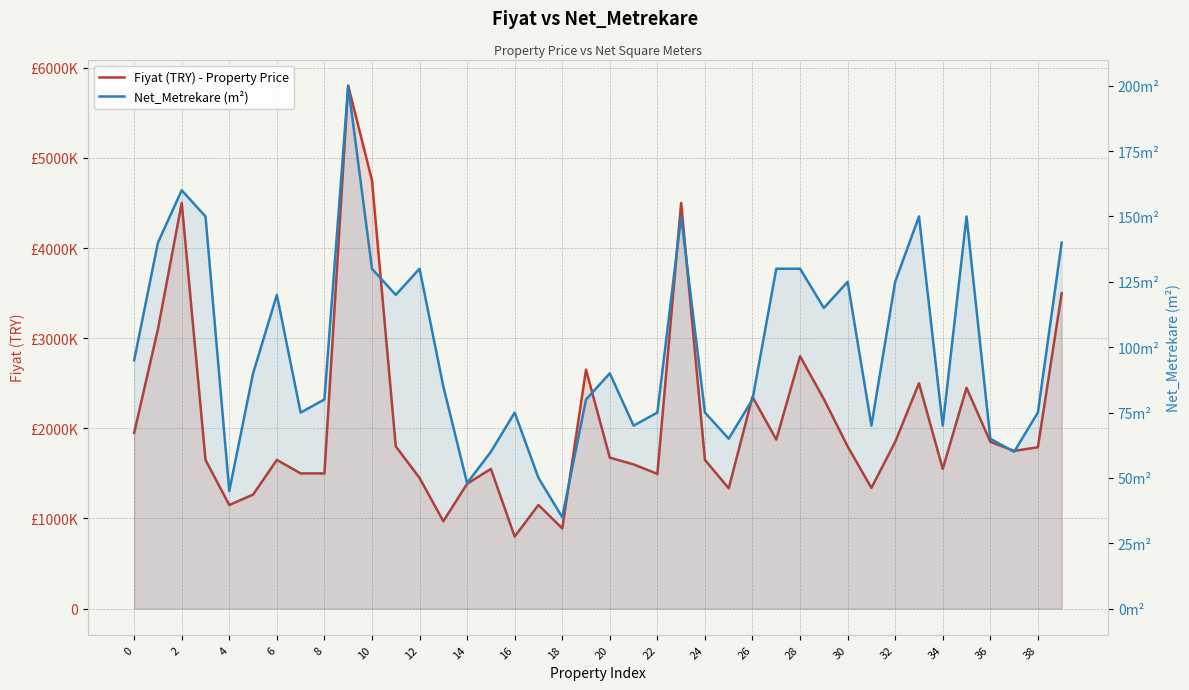

Between 8 and 37, which series saw the biggest shift?

Fiyat (TRY) - Property Price